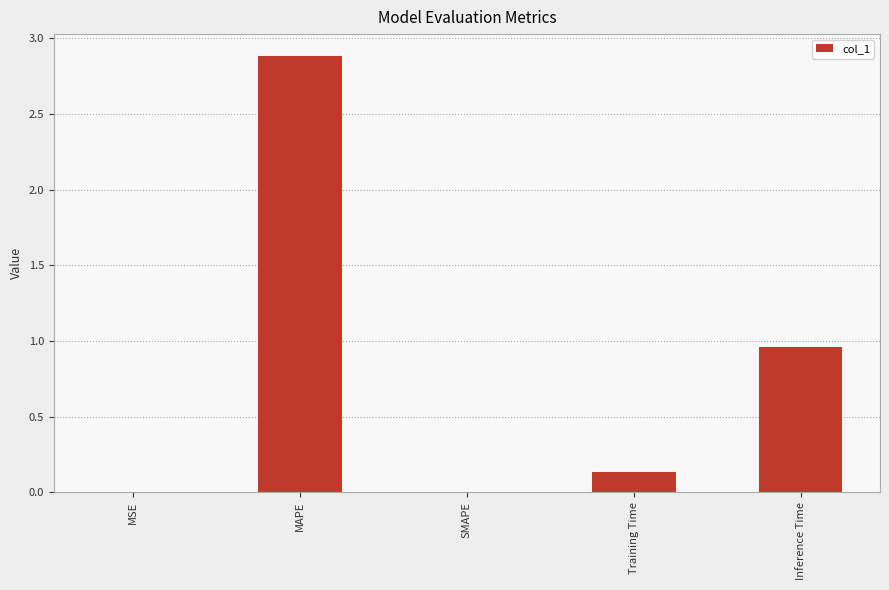

What is the maximum value shown in the chart?

2.9